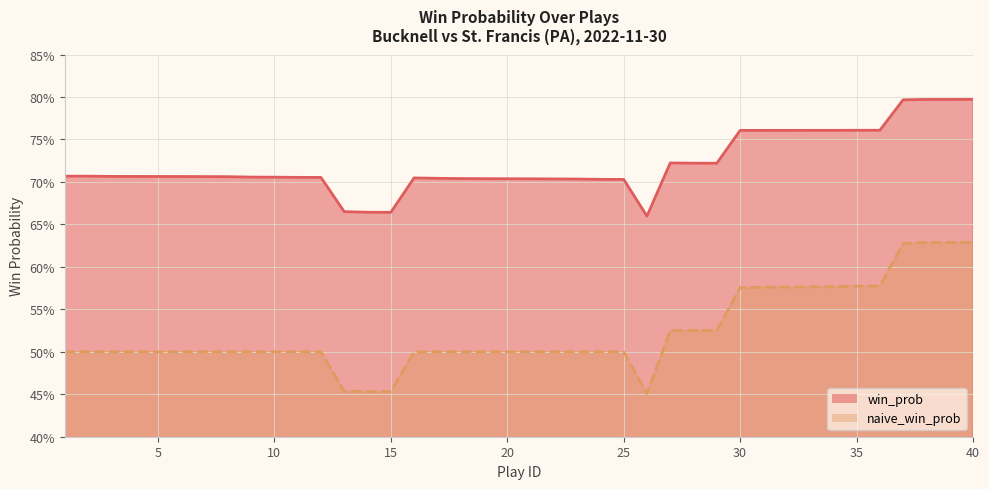

What is the value of the win_prob point at the 3rd from the left?

0.7